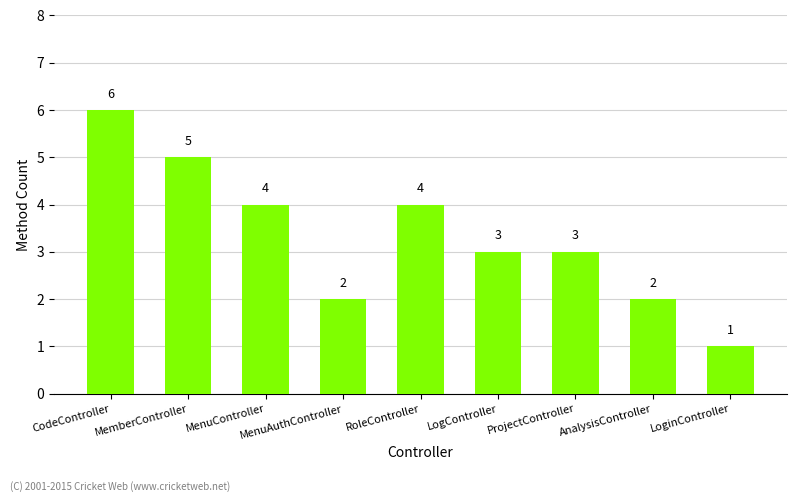

How many bars are there in total?

9